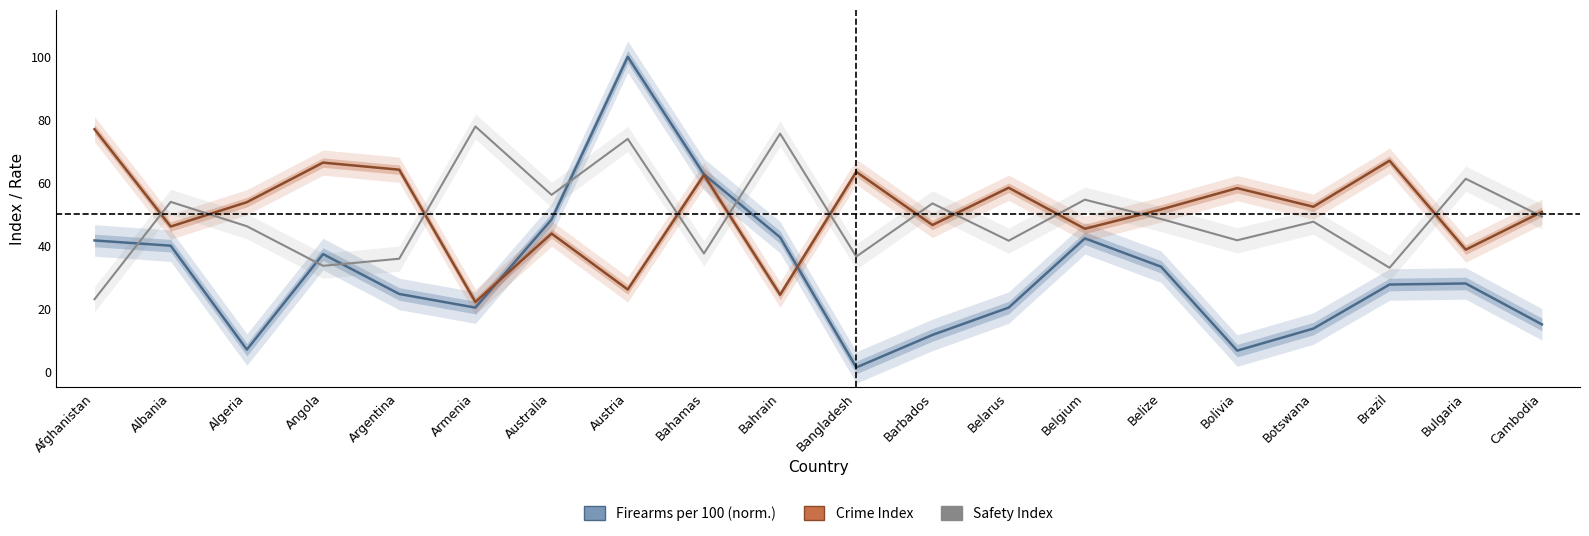

At which category does the chart reach its peak across all series?

Austria